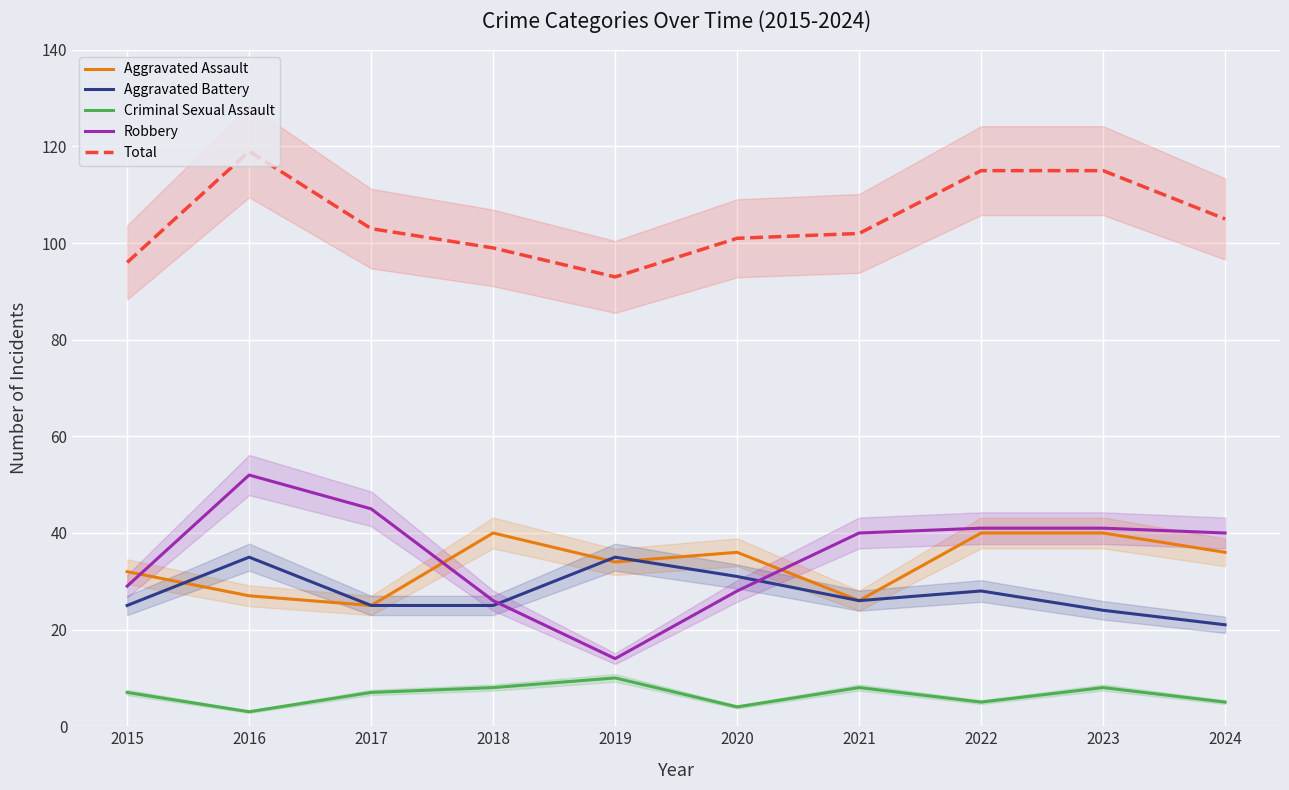

What is the average value of the Aggravated Assault series?

34